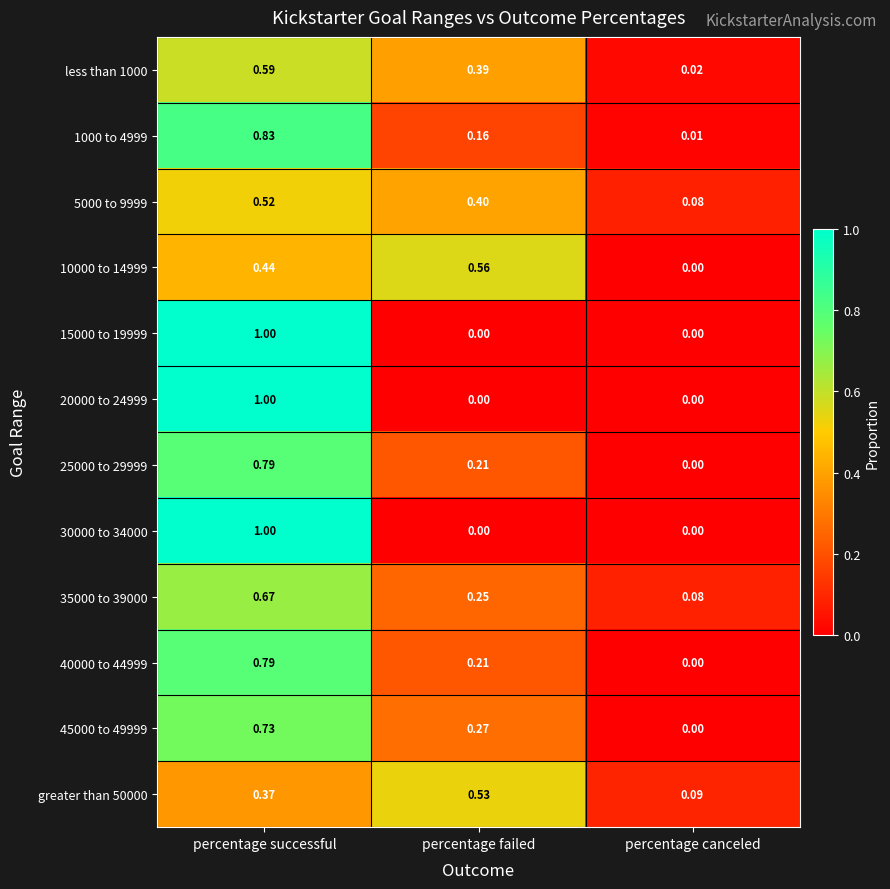

Which category has the highest value in the 35000 to 39000 series?

percentage successful